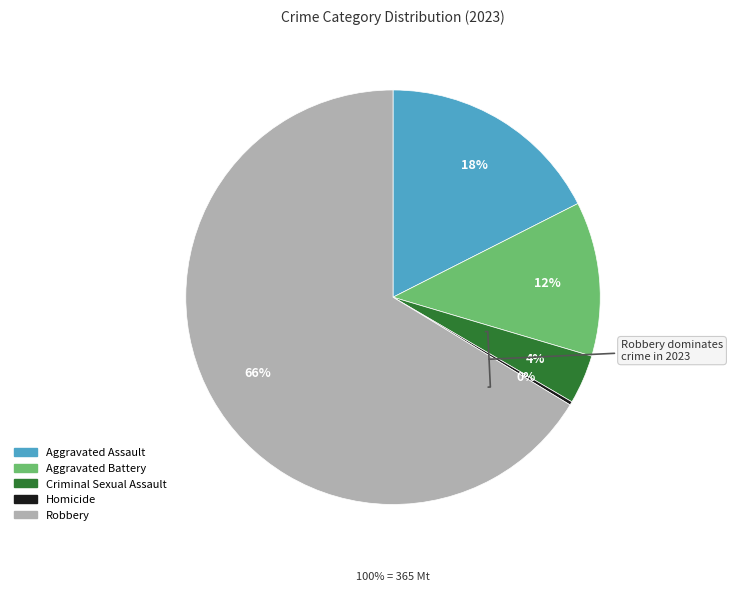

How many segments does this pie chart have?

5